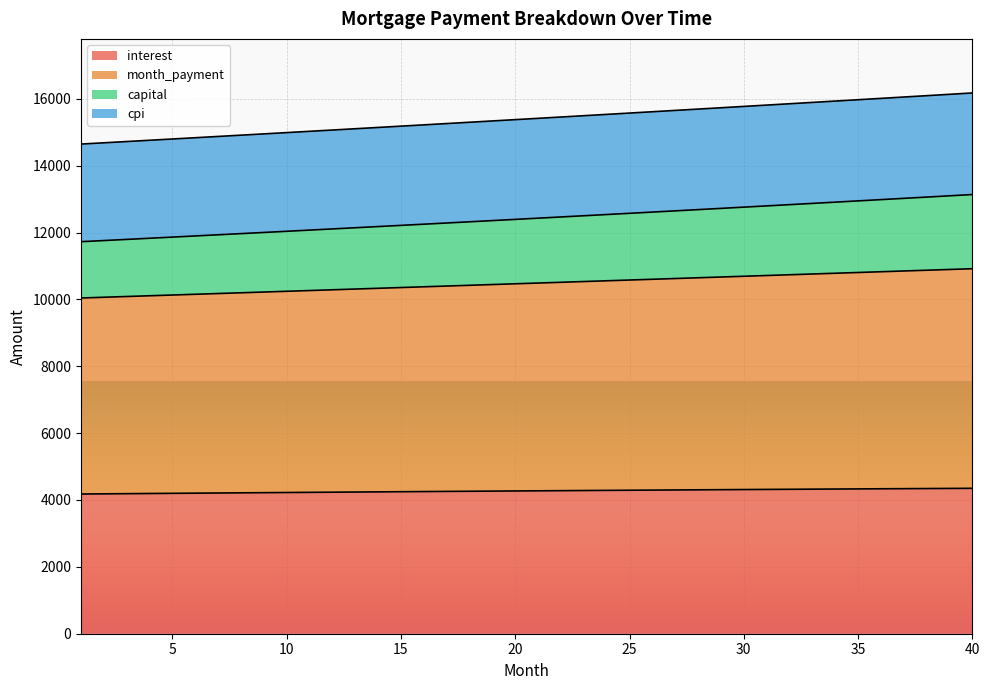

Between 9 and 33, which series saw the biggest shift?

capital